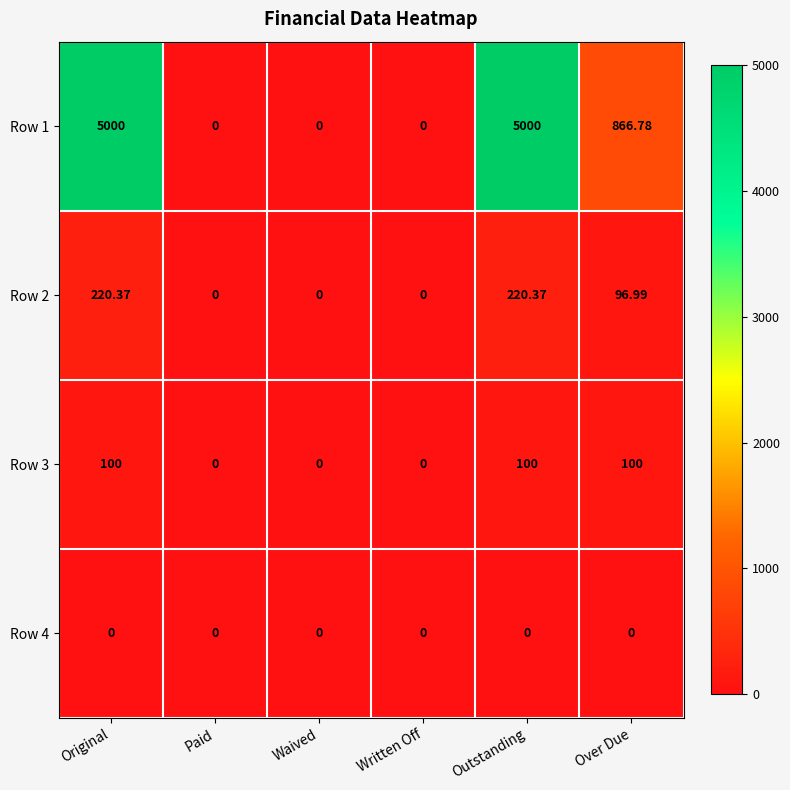

Is the value of Row 3 at Original greater than the value of Row 1 at Over Due?

No